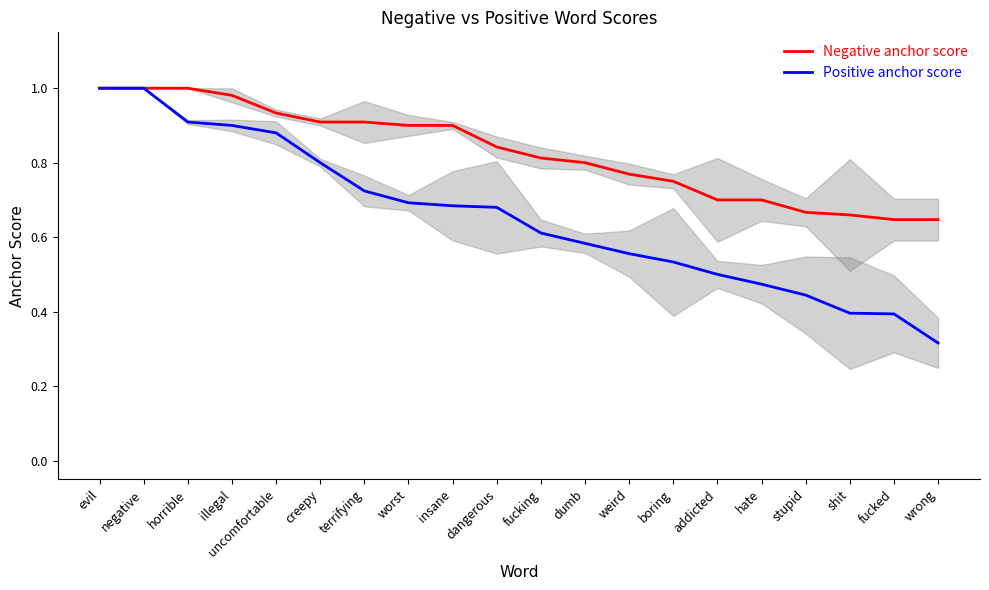

The Negative anchor score series shows 0.3 at weird. True or false?

False